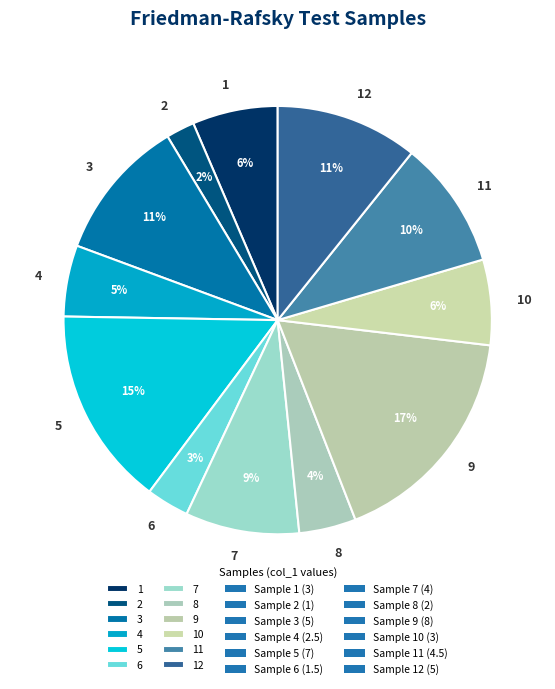

To the nearest percent, what percentage of the pie is 12?

11%